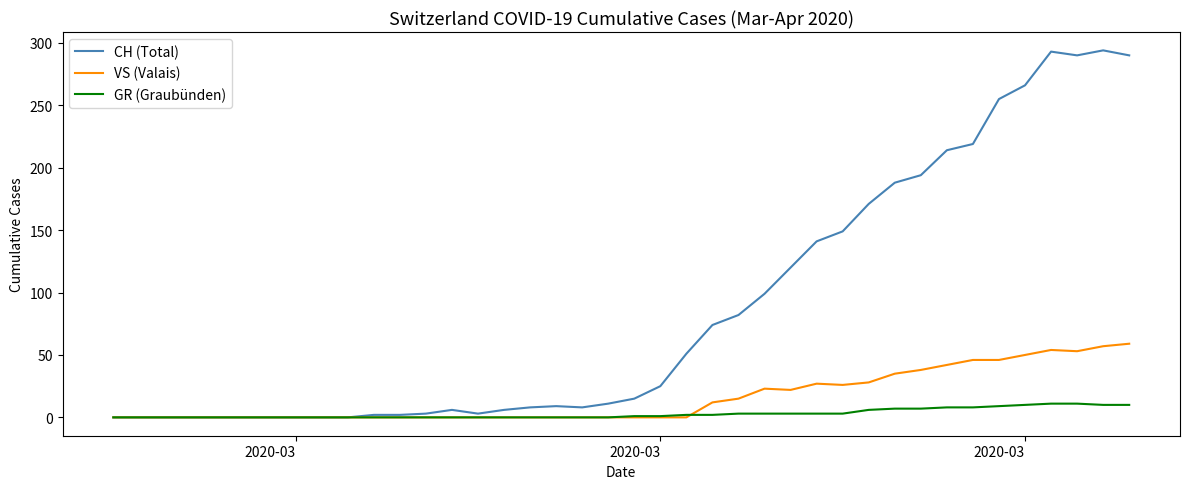

What is the highest value of the VS (Valais) series?

59